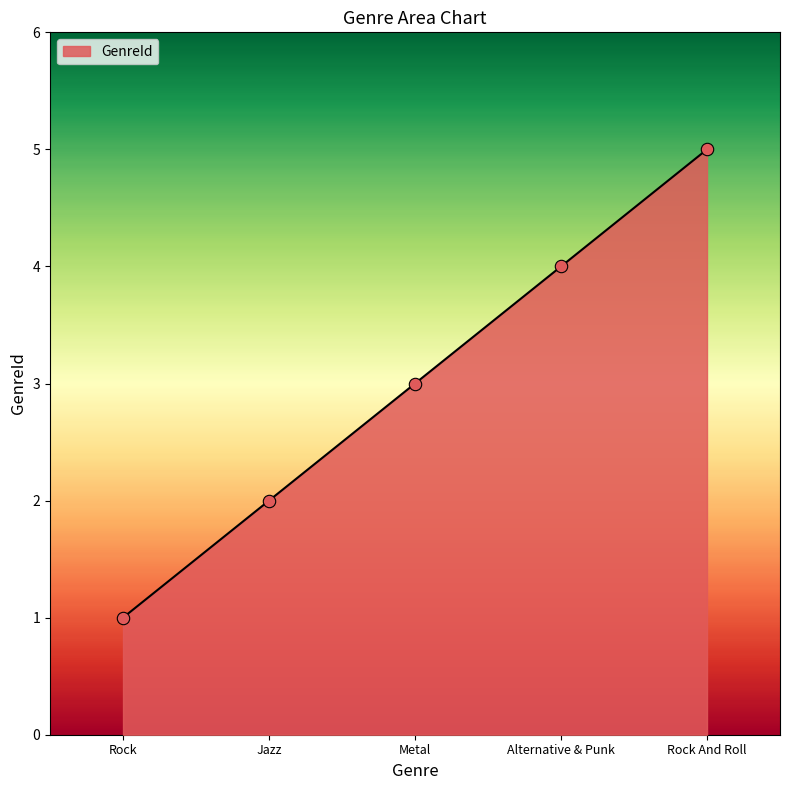

Which has a higher value, Jazz or Metal?

Metal